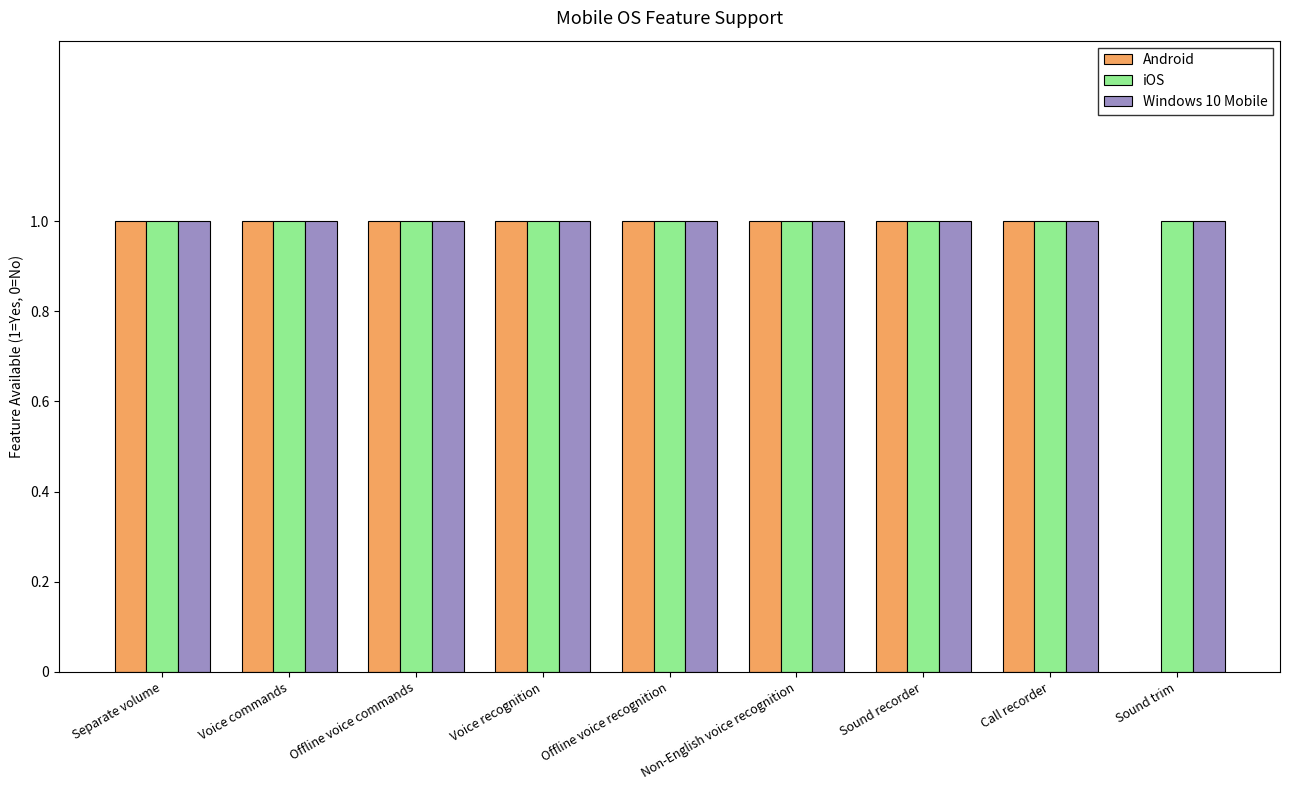

What is the sum of the Windows 10 Mobile values at Non-English voice recognition and Voice recognition?

2